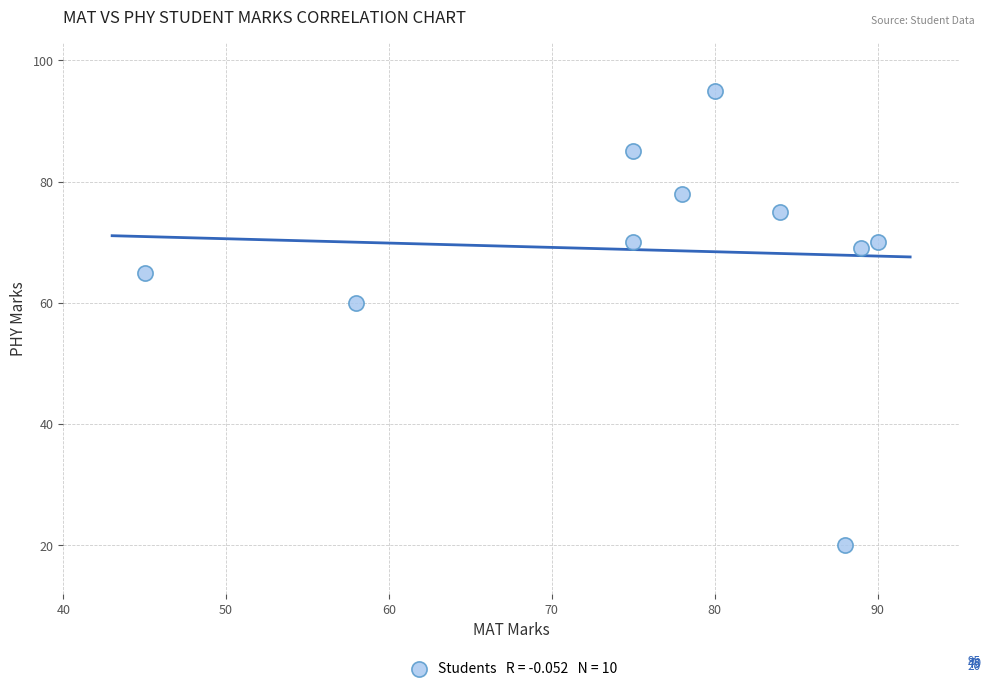

What Y value in the scatter plot is closest to 57?

60